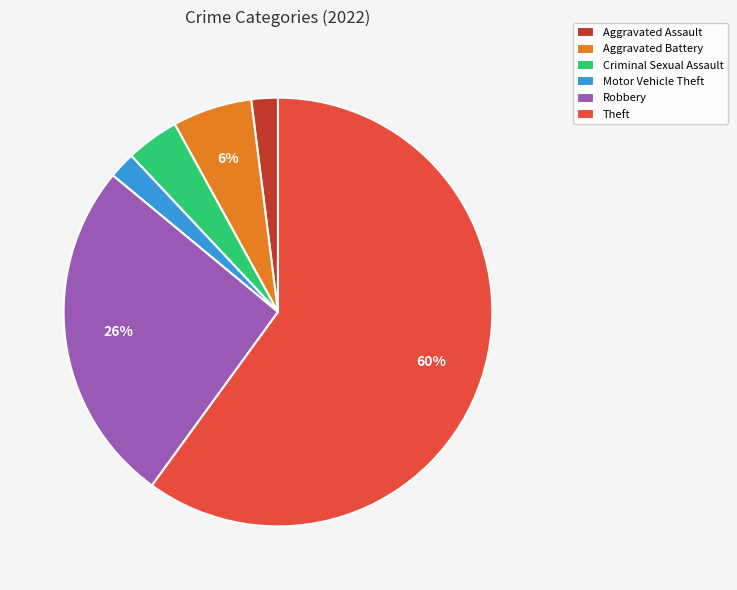

Which slice represents more than half of the pie?

Theft